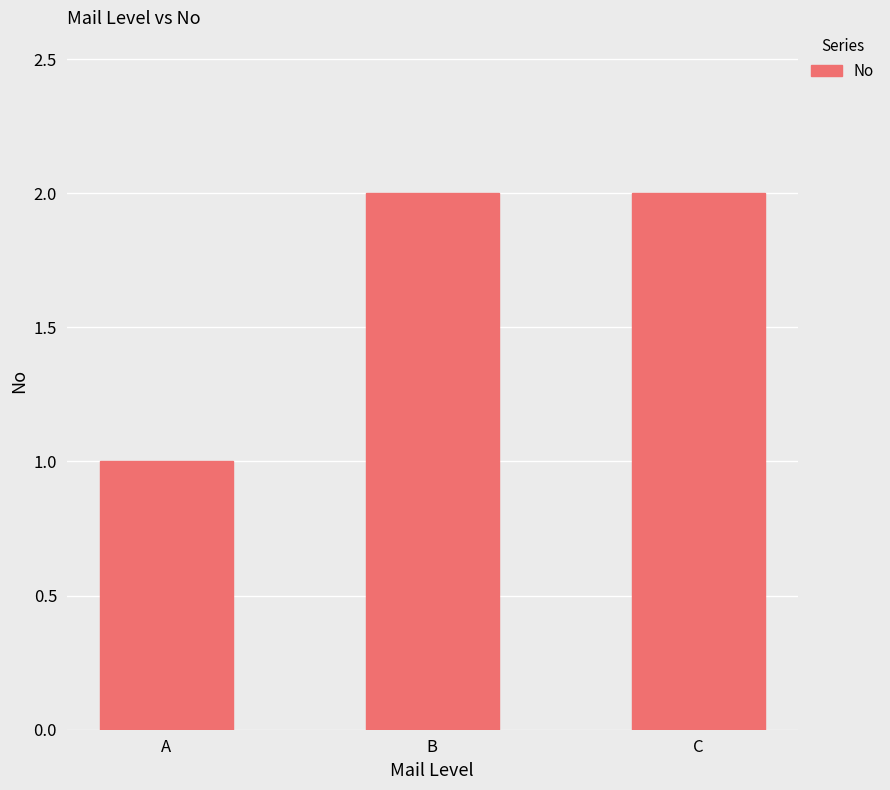

What is the value of the 1st bar from the left?

1